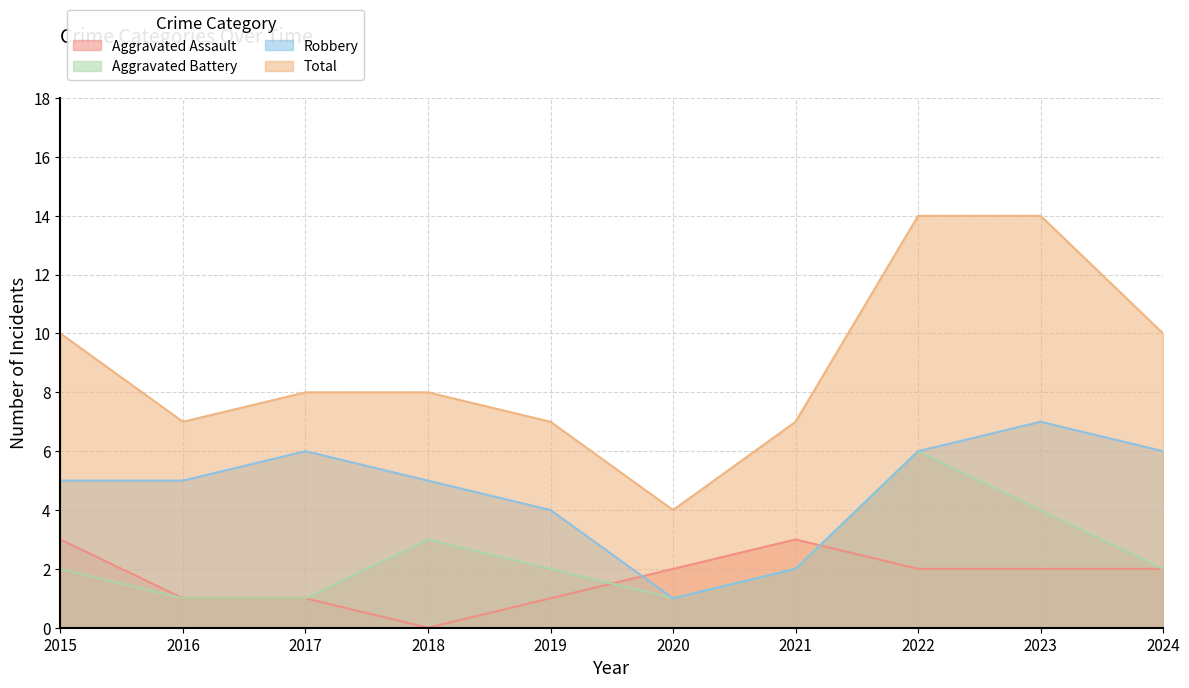

In Aggravated Assault, how many points are lower than both neighbors (excluding endpoints)?

1